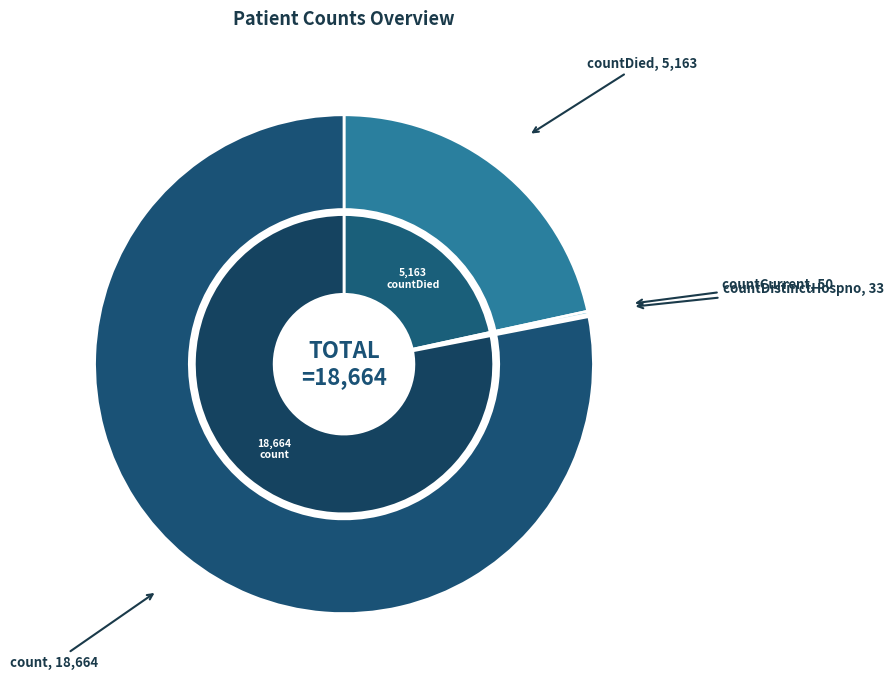

How many slices are in this pie chart?

4